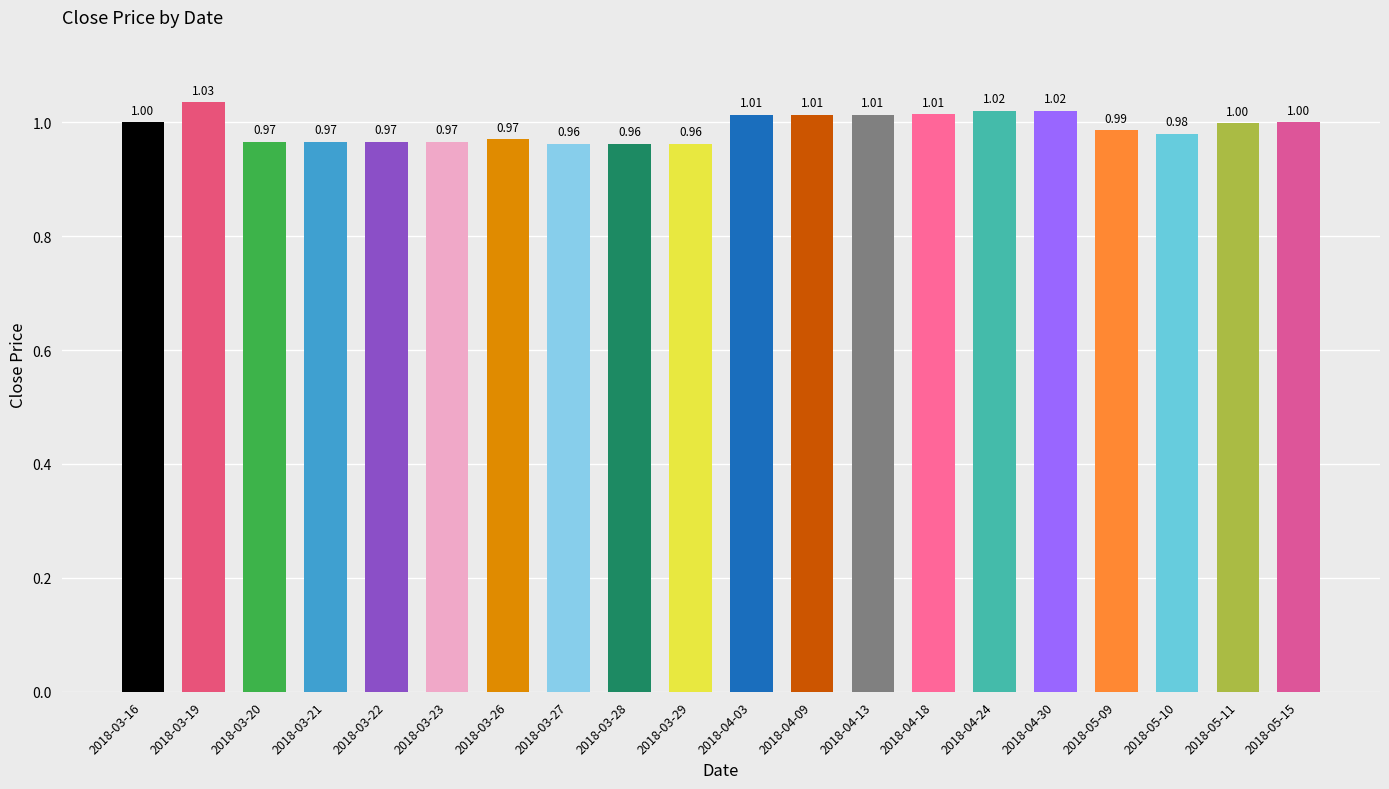

Reading right to left, what are all the values shown in this chart?

2018-05-15=1.0	2018-05-11=1.0	2018-05-10=1.0	2018-05-09=1.0	2018-04-30=1.0	2018-04-24=1.0	2018-04-18=1.0	2018-04-13=1.0	2018-04-09=1.0	2018-04-03=1.0	2018-03-29=1.0	2018-03-28=1.0	2018-03-27=1.0	2018-03-26=1.0	2018-03-23=1.0	2018-03-22=1.0	2018-03-21=1.0	2018-03-20=1.0	2018-03-19=1.0	2018-03-16=1.0